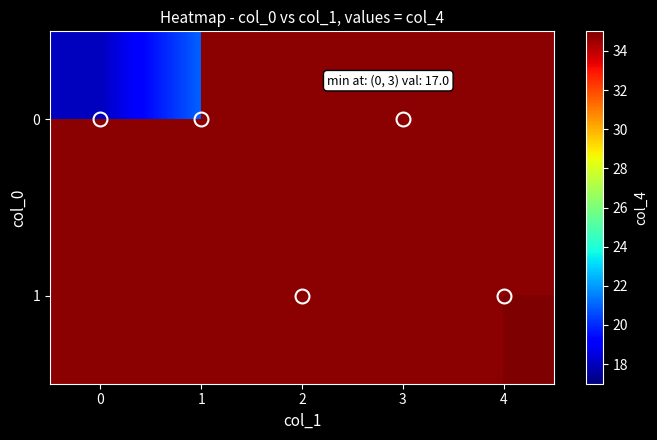

What is the minimum value shown in the chart?

17.0